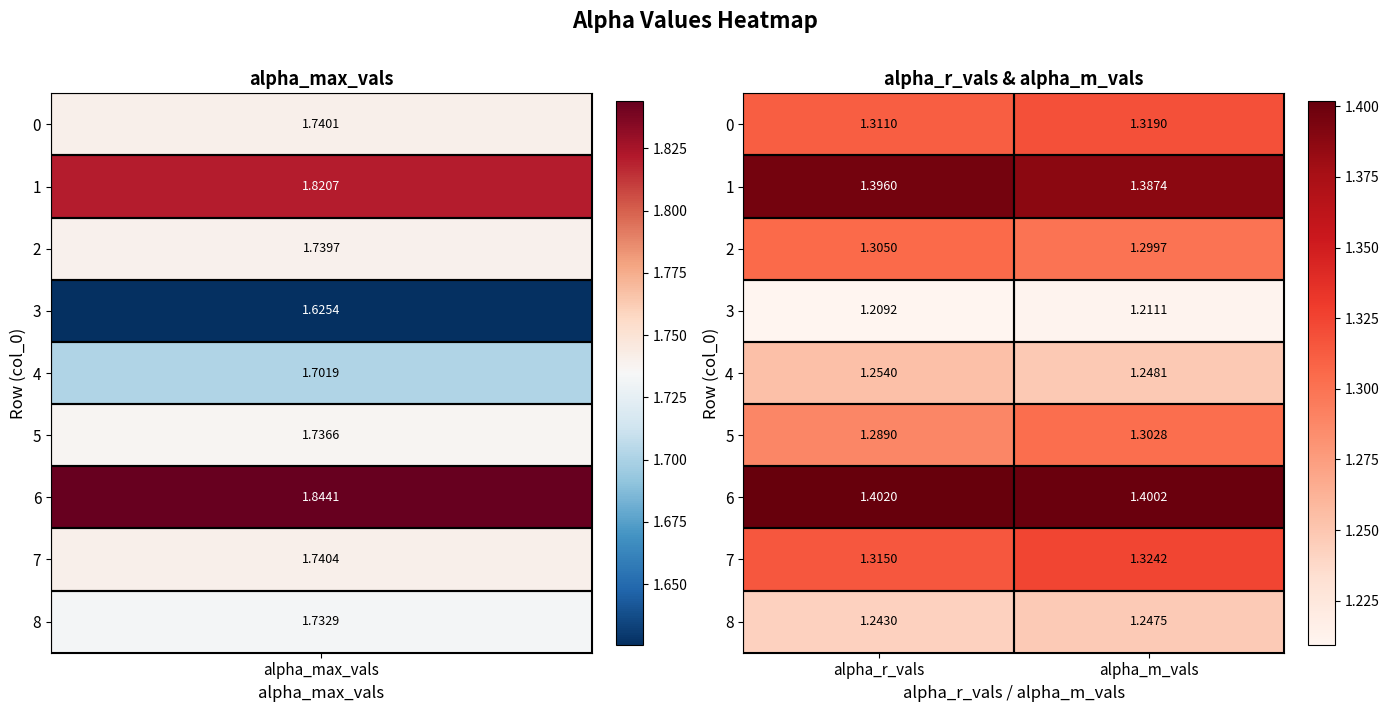

At how many categories does at least one series exceed 1?

2